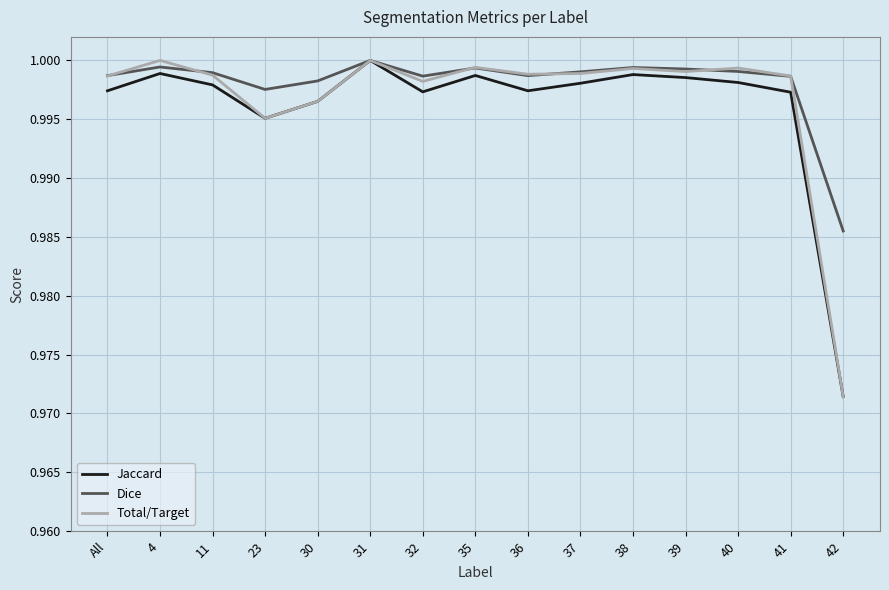

Where is Dice nearest to the value 0?

42